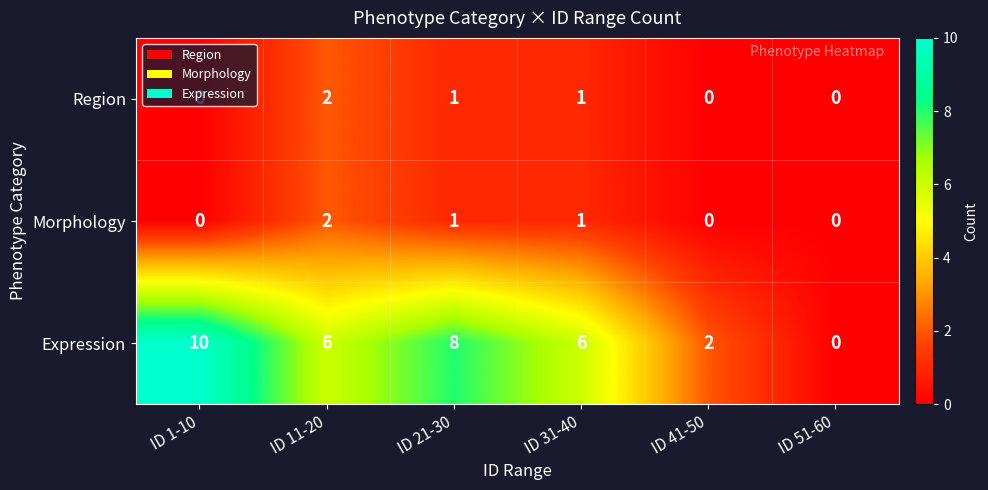

What is the difference between the second highest and minimum values in the Expression series?

8